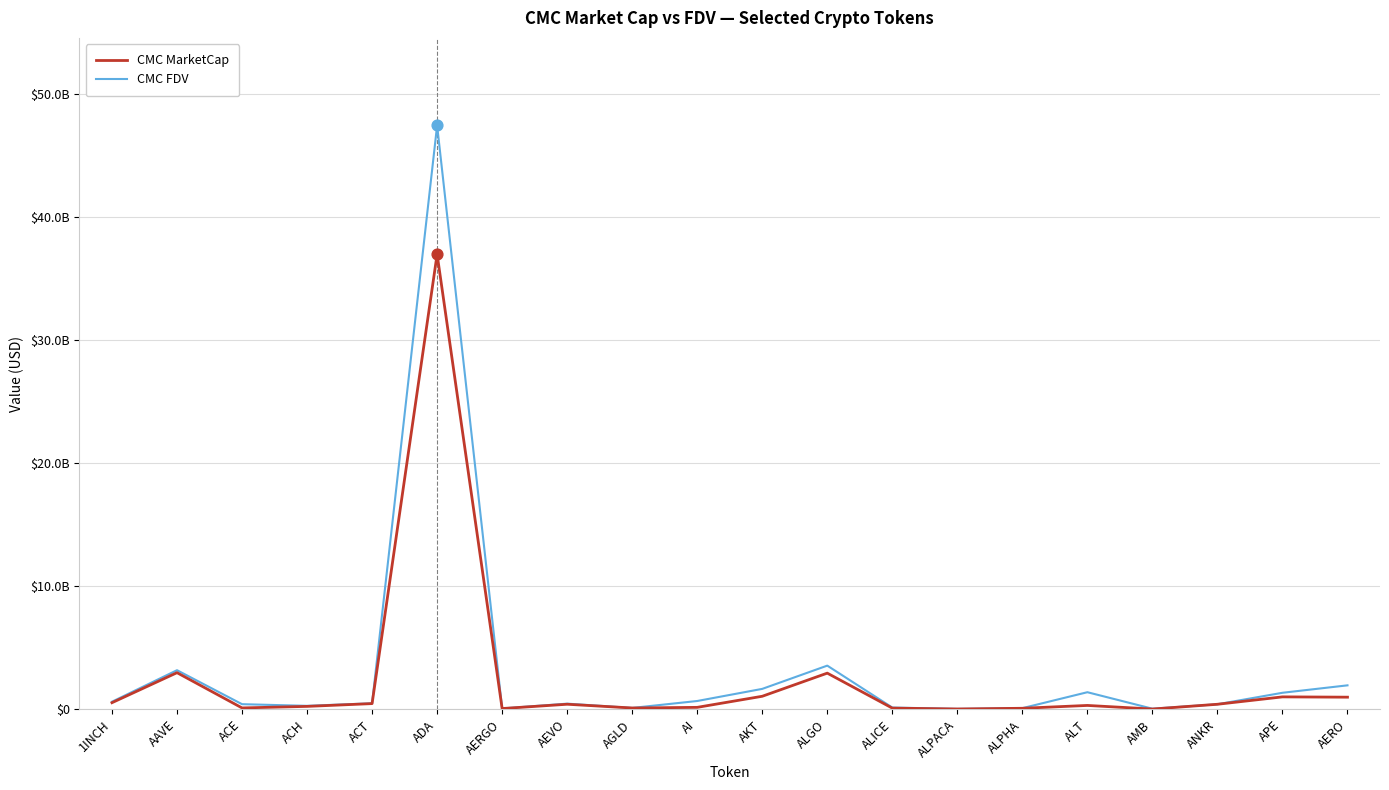

At which category is the sum across all series the highest?

ADA